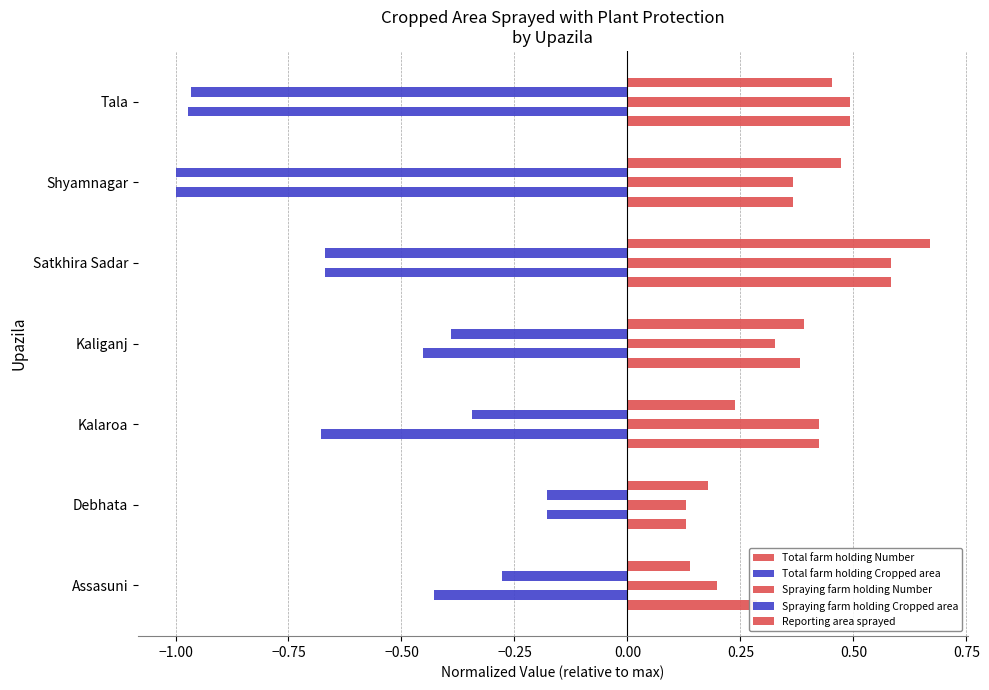

What is the average value of the Total farm holding Number series?

0.4